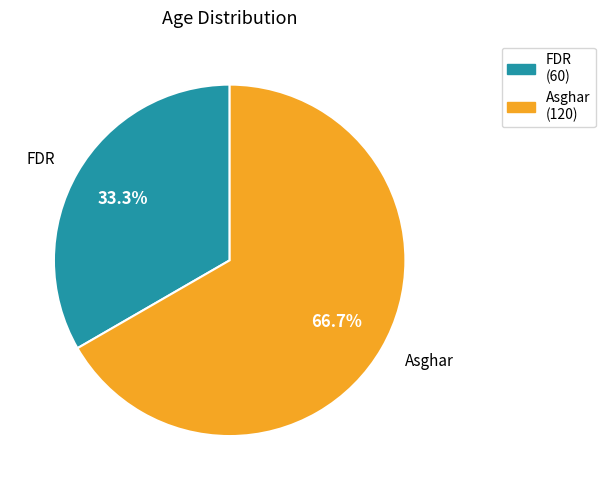

Rank the categories by value from lowest to highest.

FDR, Asghar